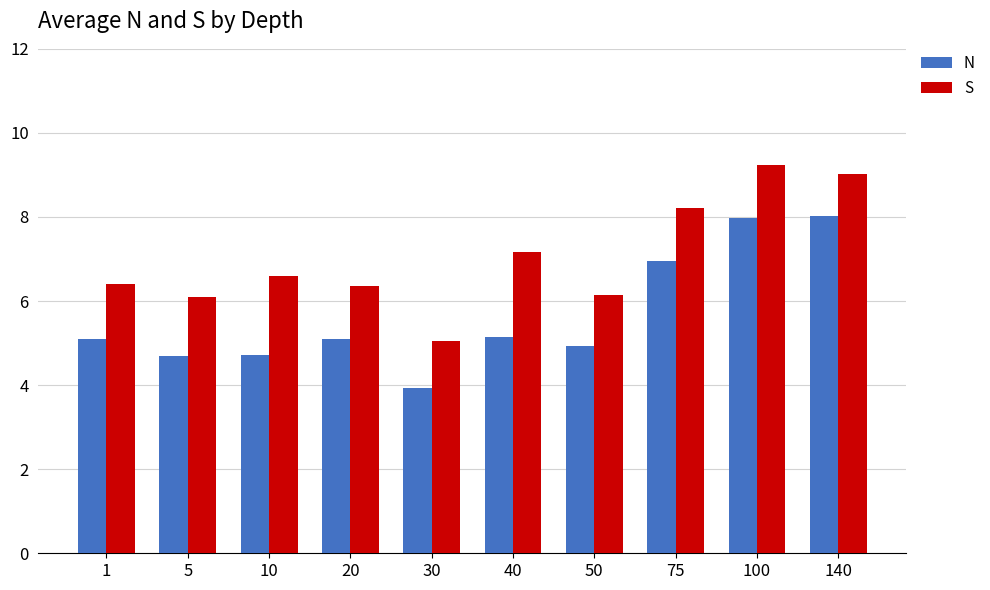

What are all the series names shown in the legend?

N, S